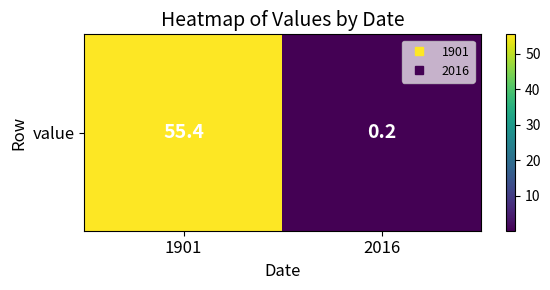

How many data points does each series have?

2